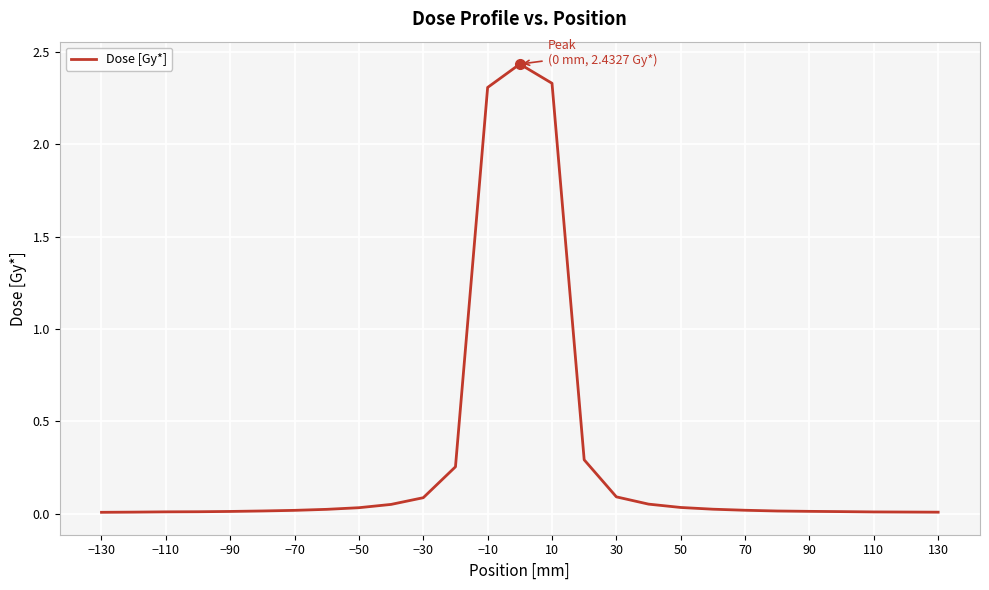

True or false: the data has more than 0 interior local peaks.

True